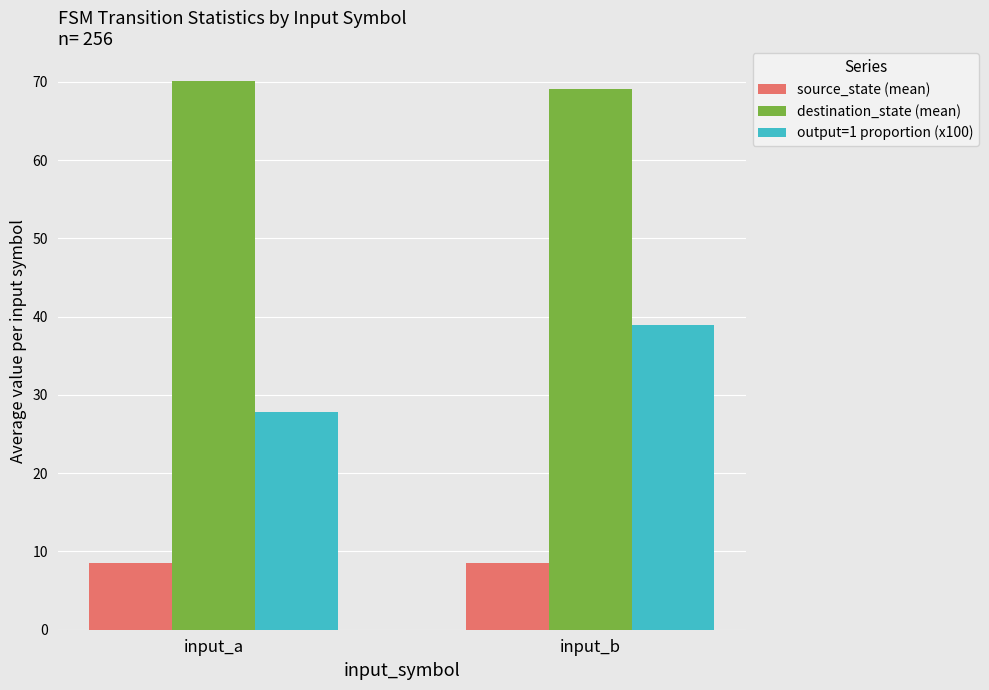

Are the bars grouped side by side (vs. stacked)?

Yes